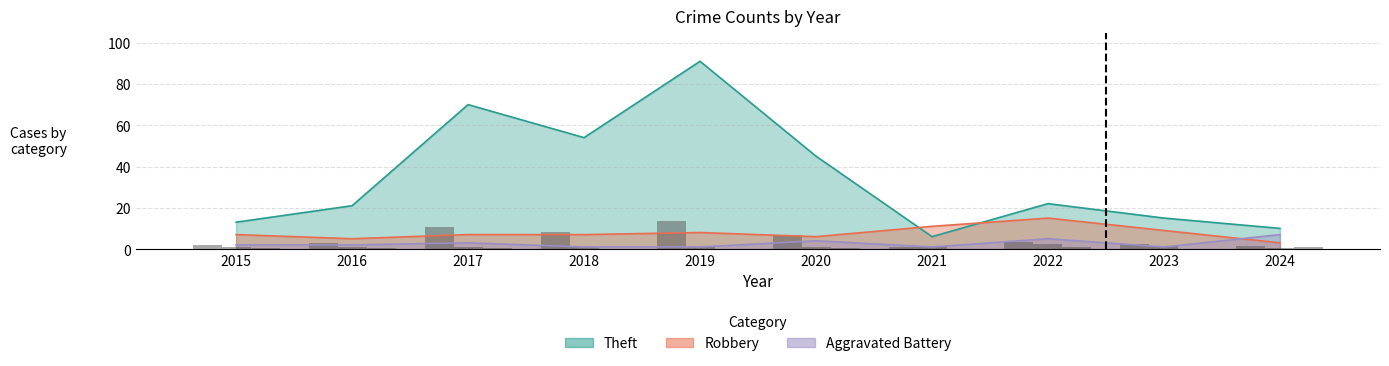

The value of Aggravated Battery at 2017 is 4. True or false?

False